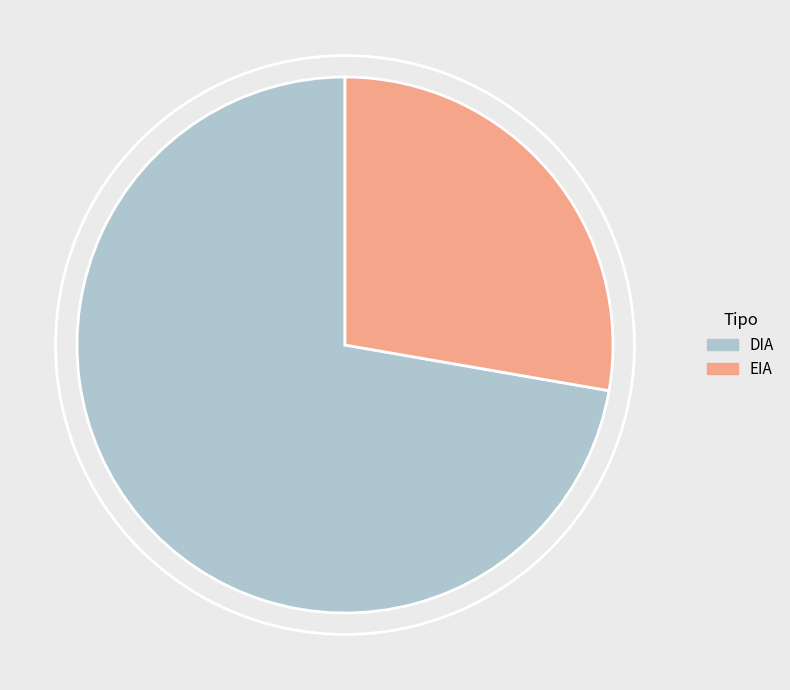

Rank the categories by value from lowest to highest.

EIA, DIA